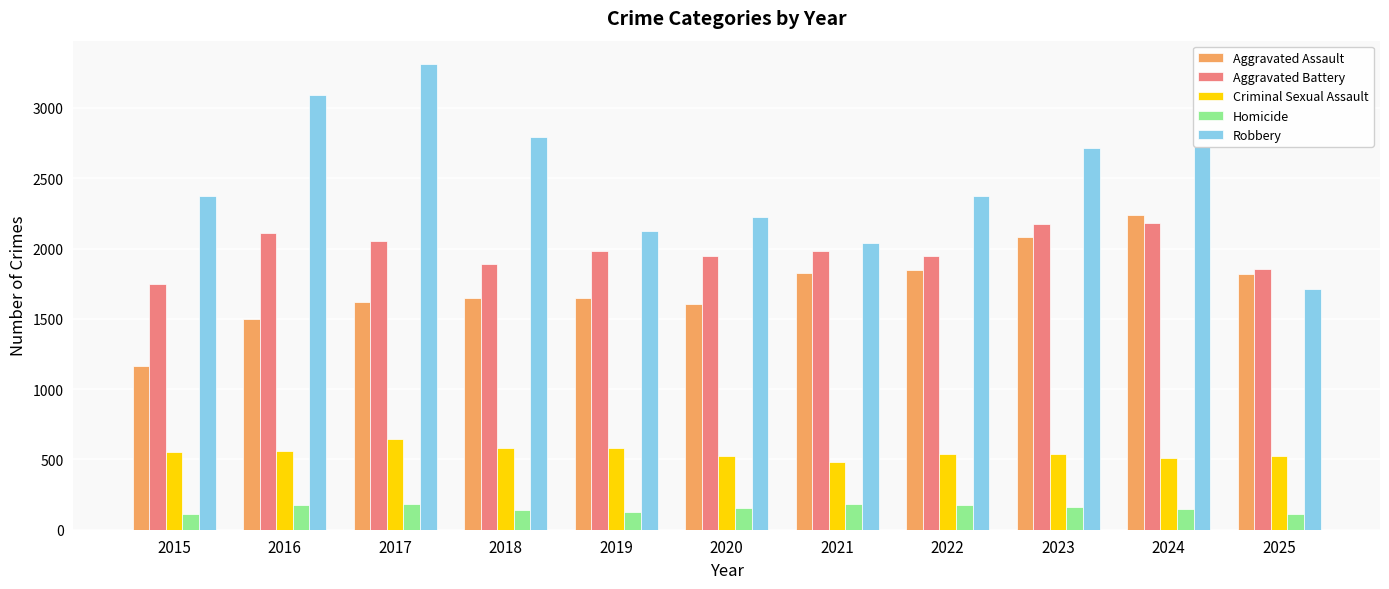

What is the lowest value of the Robbery series?

1713